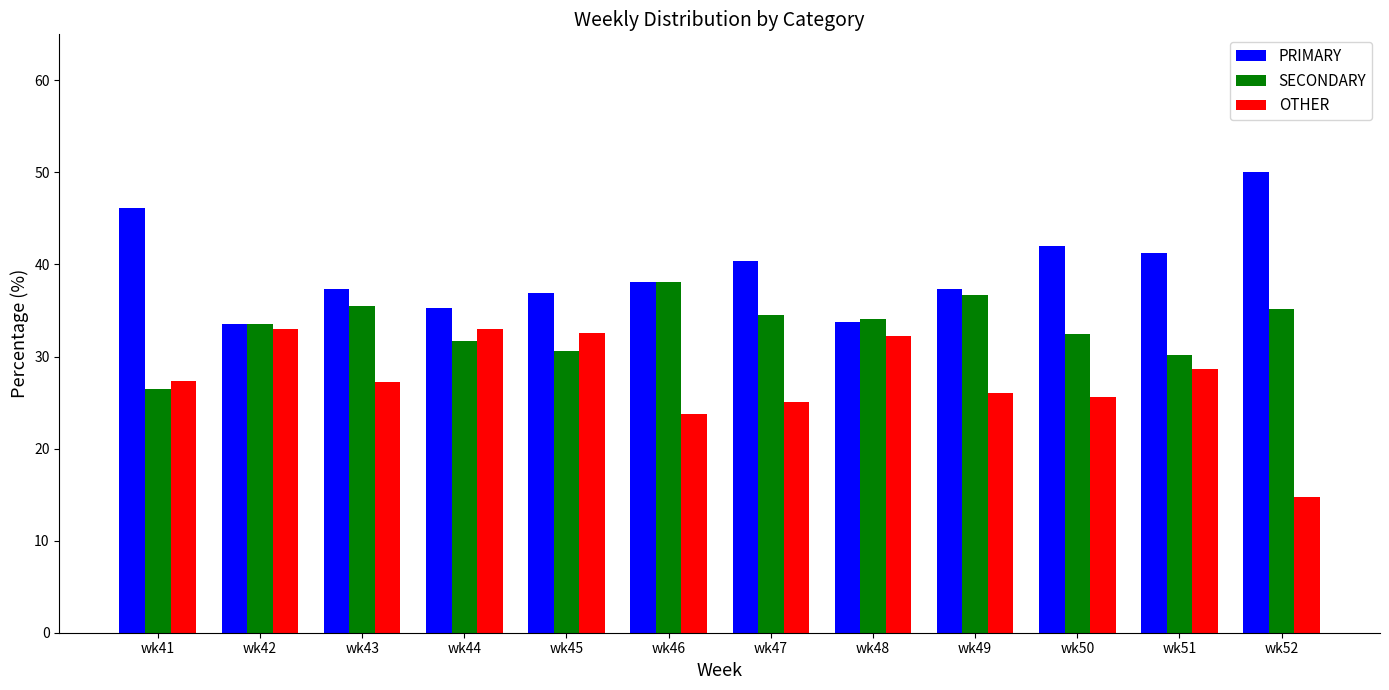

What value does the PRIMARY series have at wk43?

37.4